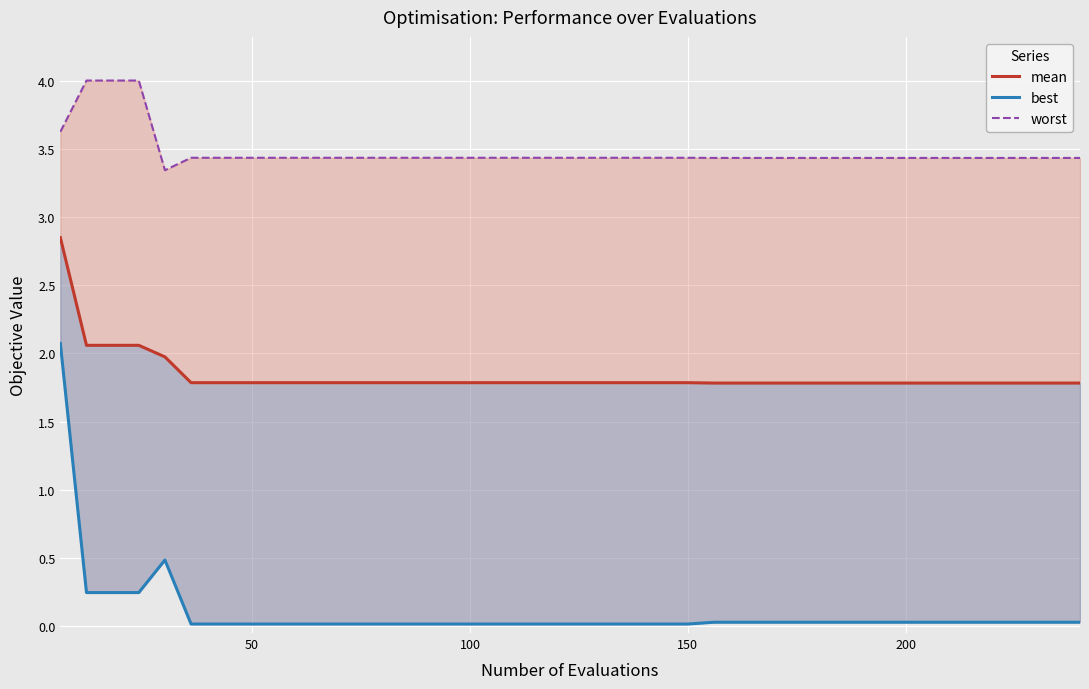

How many lines are shown in the chart?

3